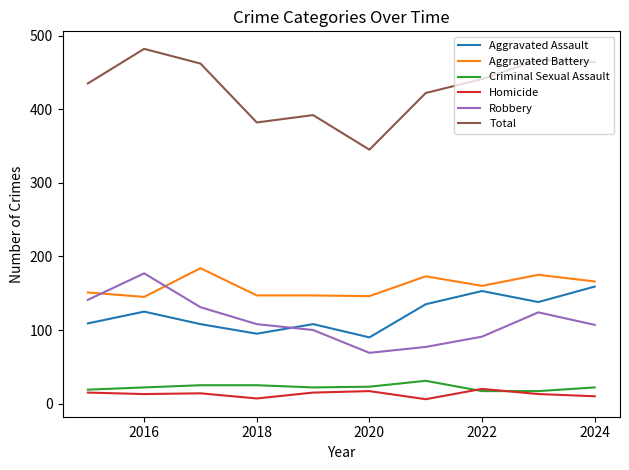

Which series has the largest total across all categories?

Total